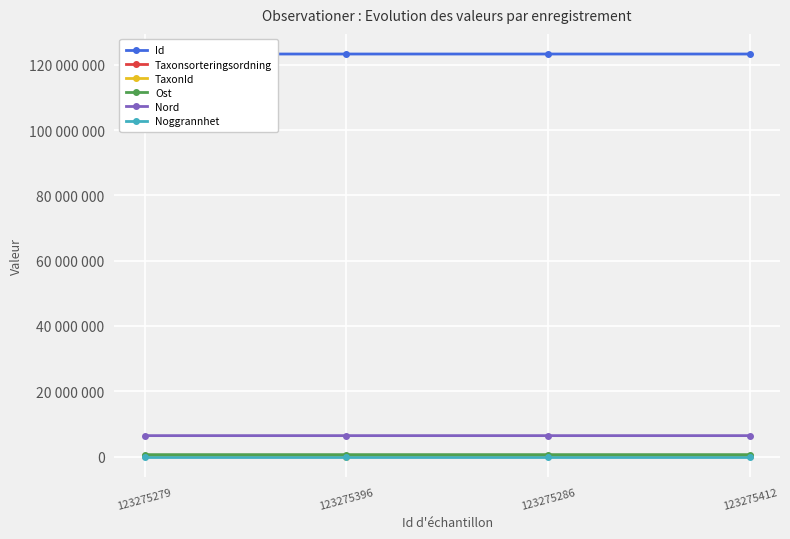

What is the label of the 3rd point from the left?

123275286